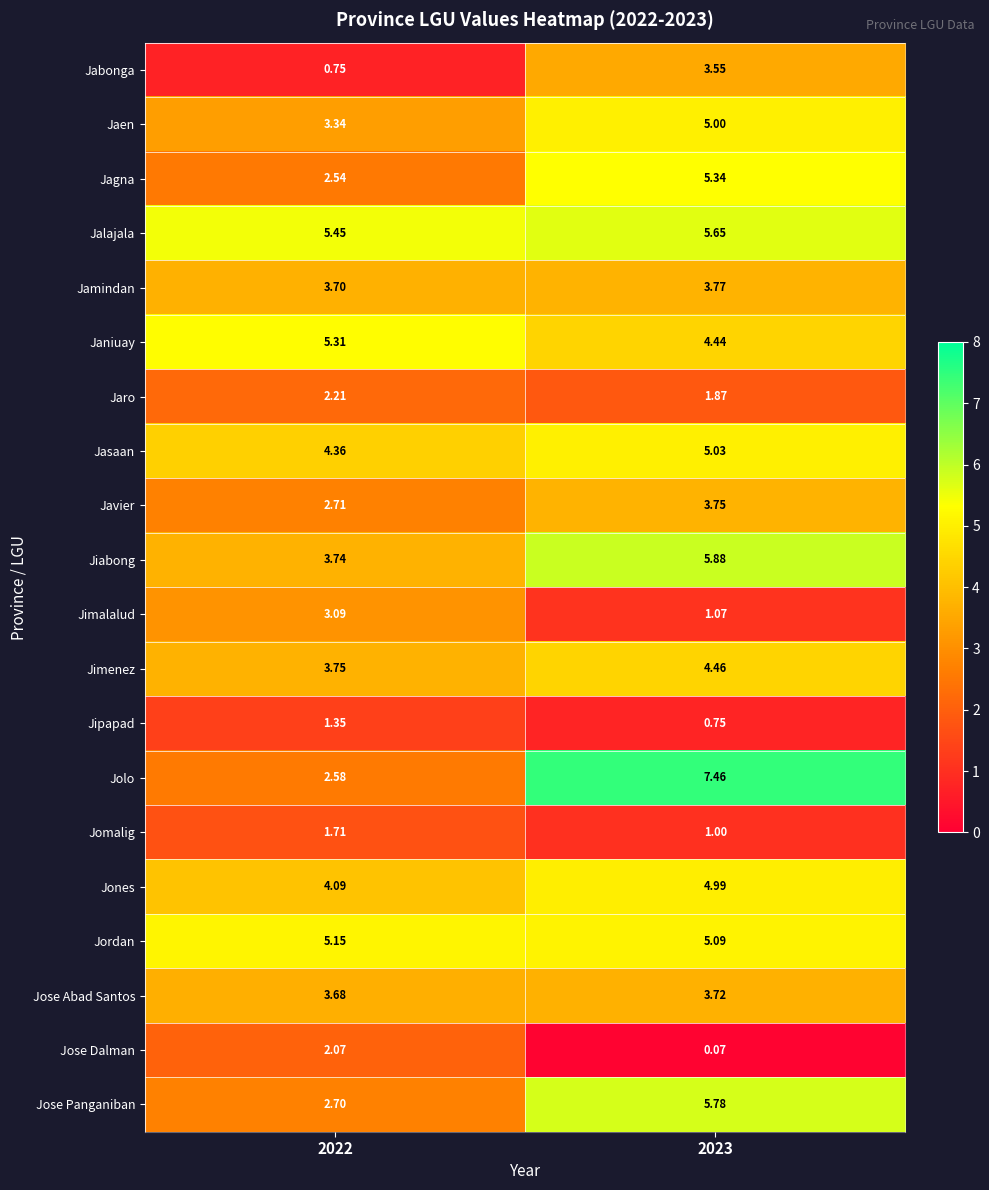

Which series has the largest total across all categories?

Jalajala